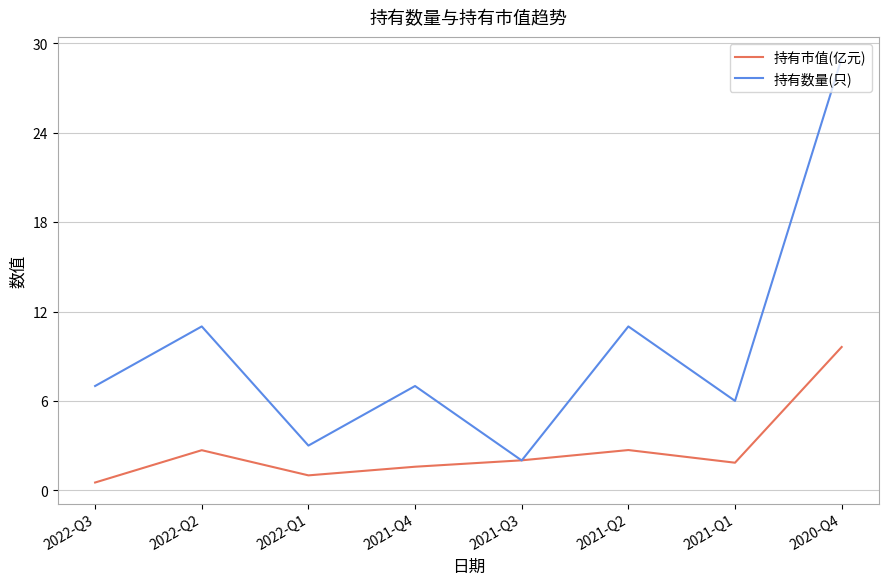

Which series changed the most between 2021-Q2 and 2020-Q4?

持有数量(只)